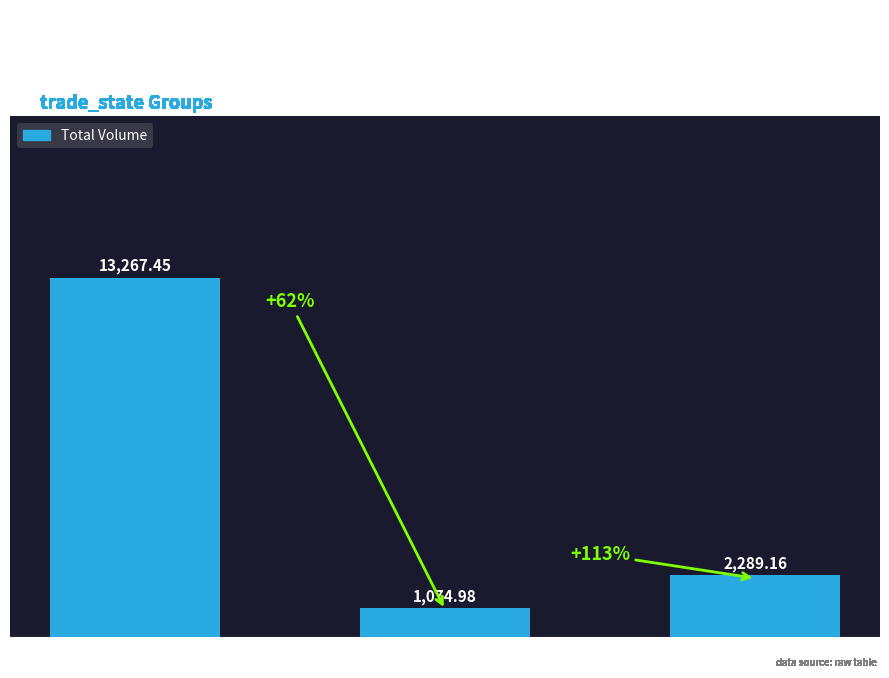

Reading right to left, transcribe all the data shown in this chart.

2289.2	1075.0	13267.5